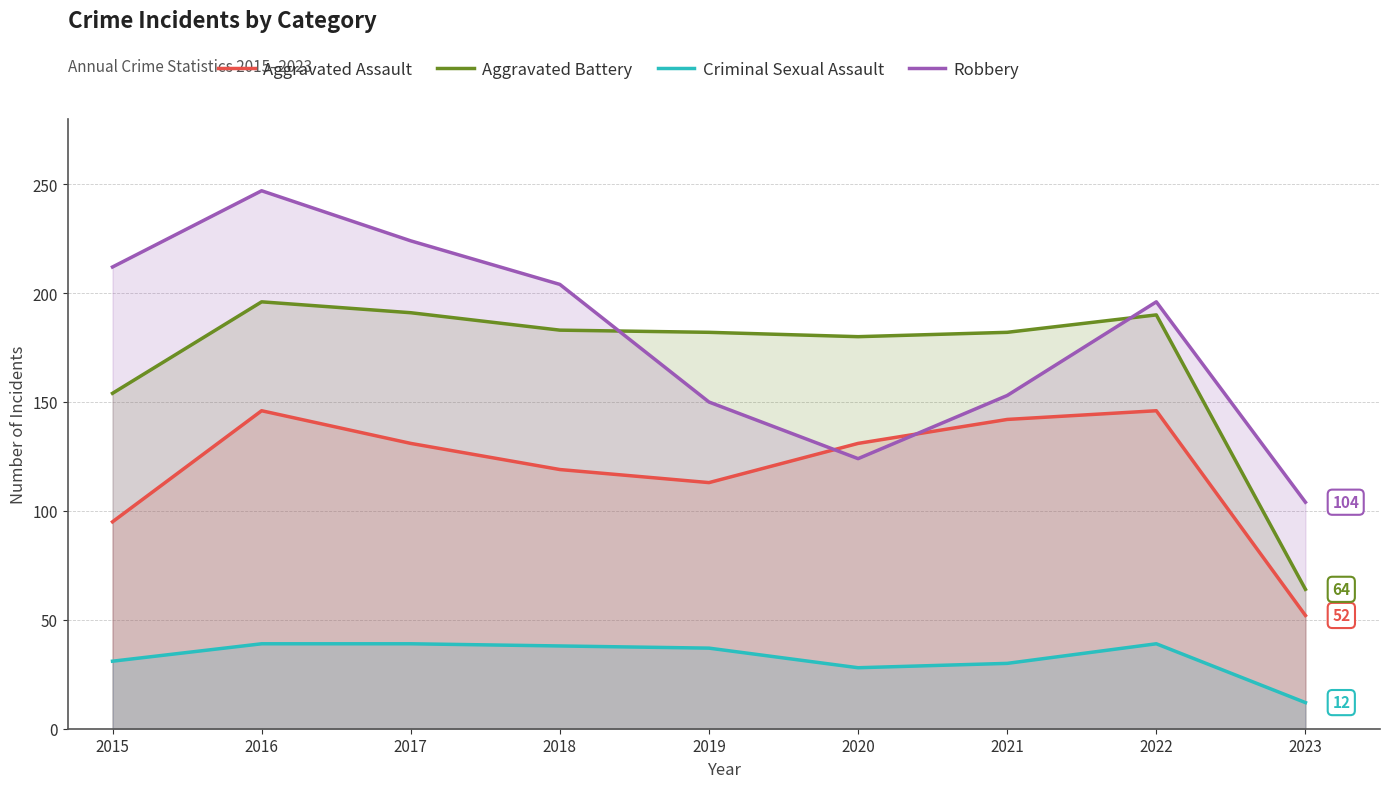

What is the total value across all series at 2021?

507